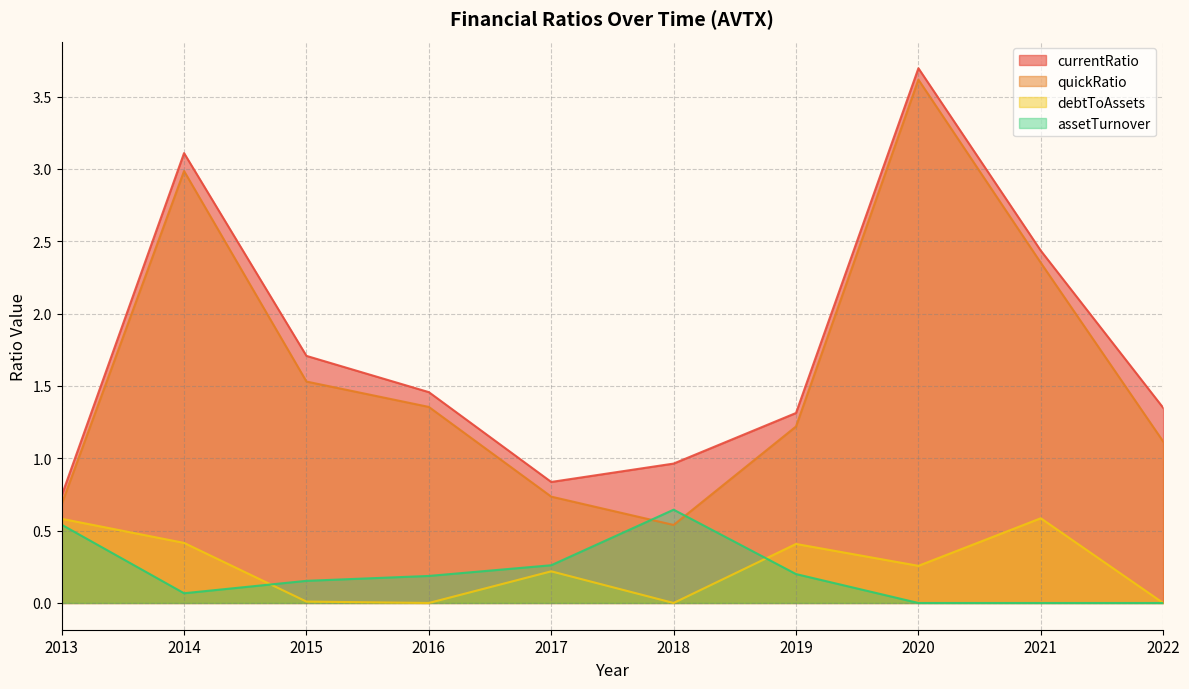

Is it true that currentRatio equals 1.3 at 2022?

True